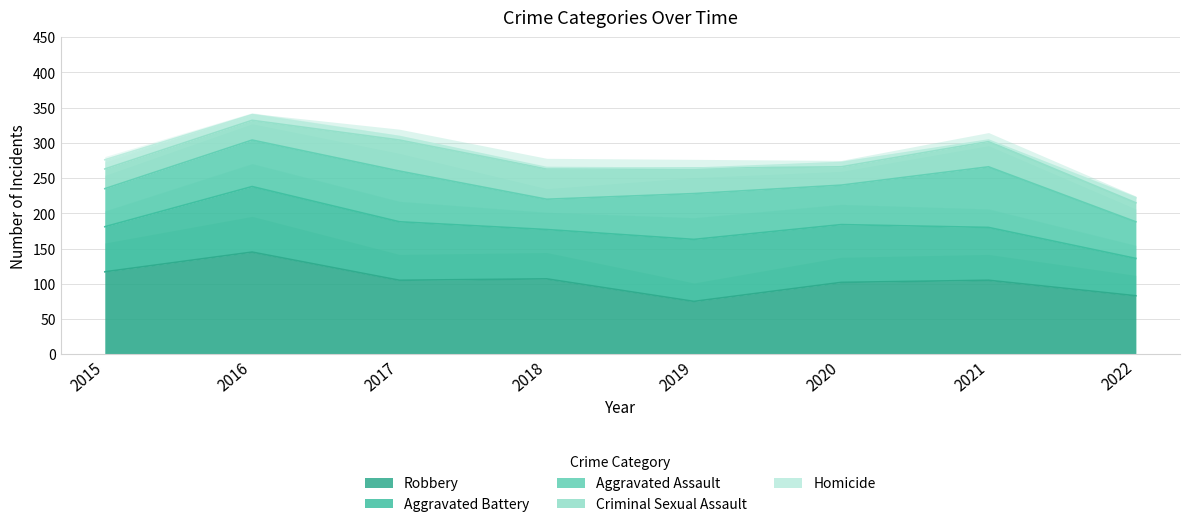

Is it true that Robbery equals 228 at 2016?

False